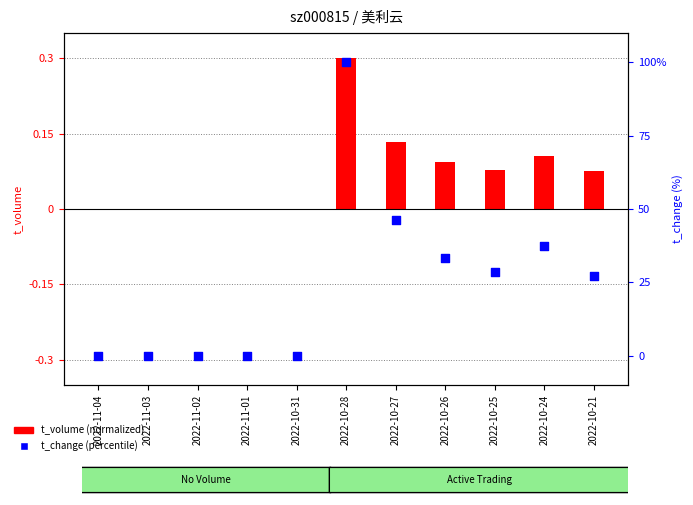

What is the total value across all series at 2022-10-21?

27.3